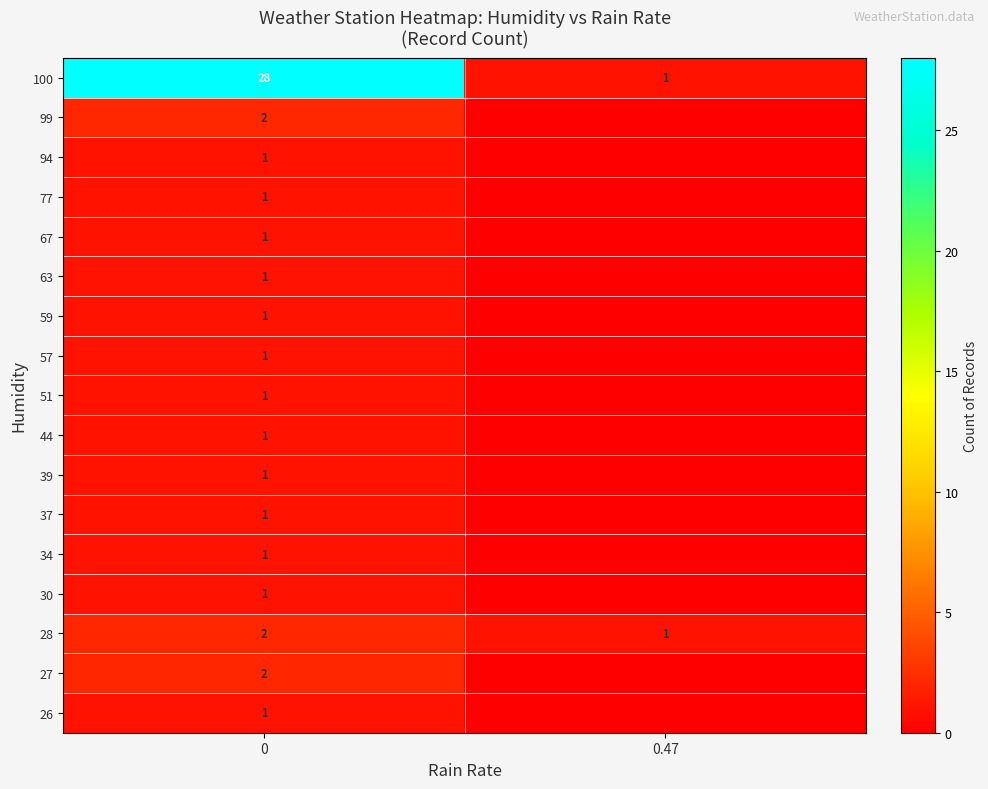

True or false: 94 has a value of 0 at 0.

False